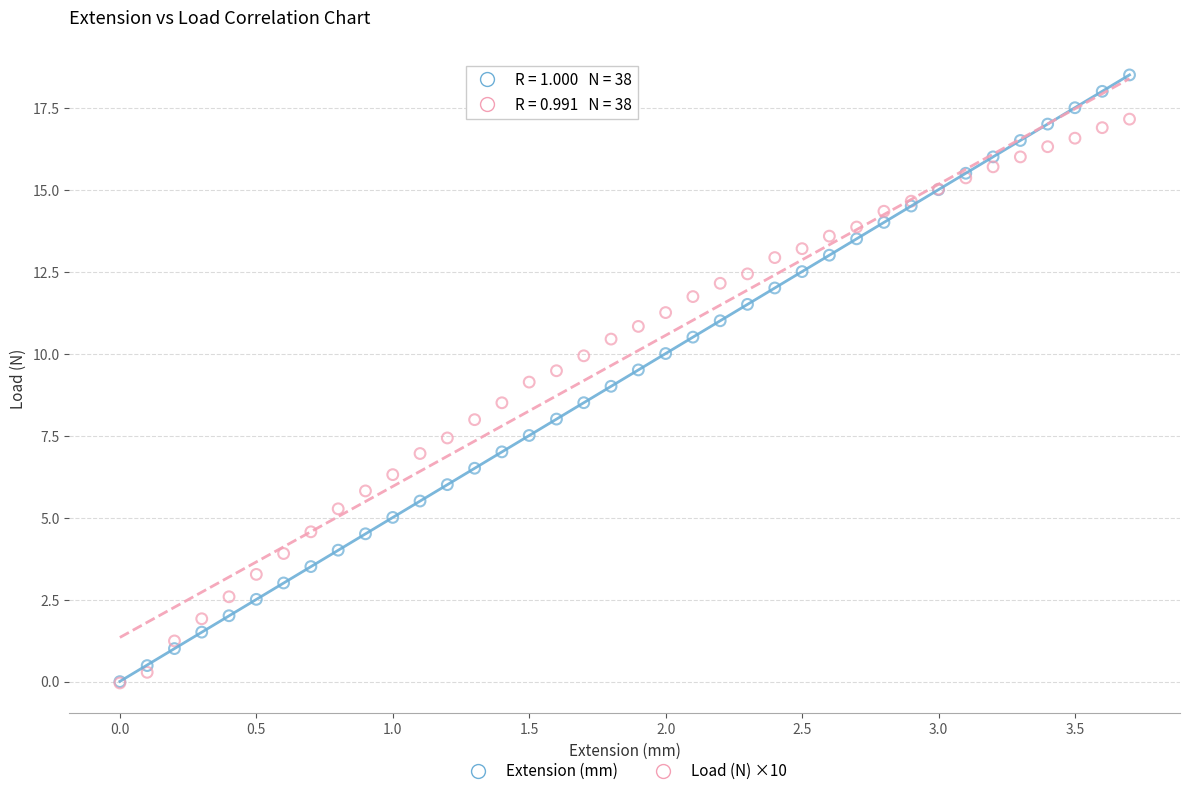

What are all the series names shown in the legend?

Extension (mm), Load (N) ×10